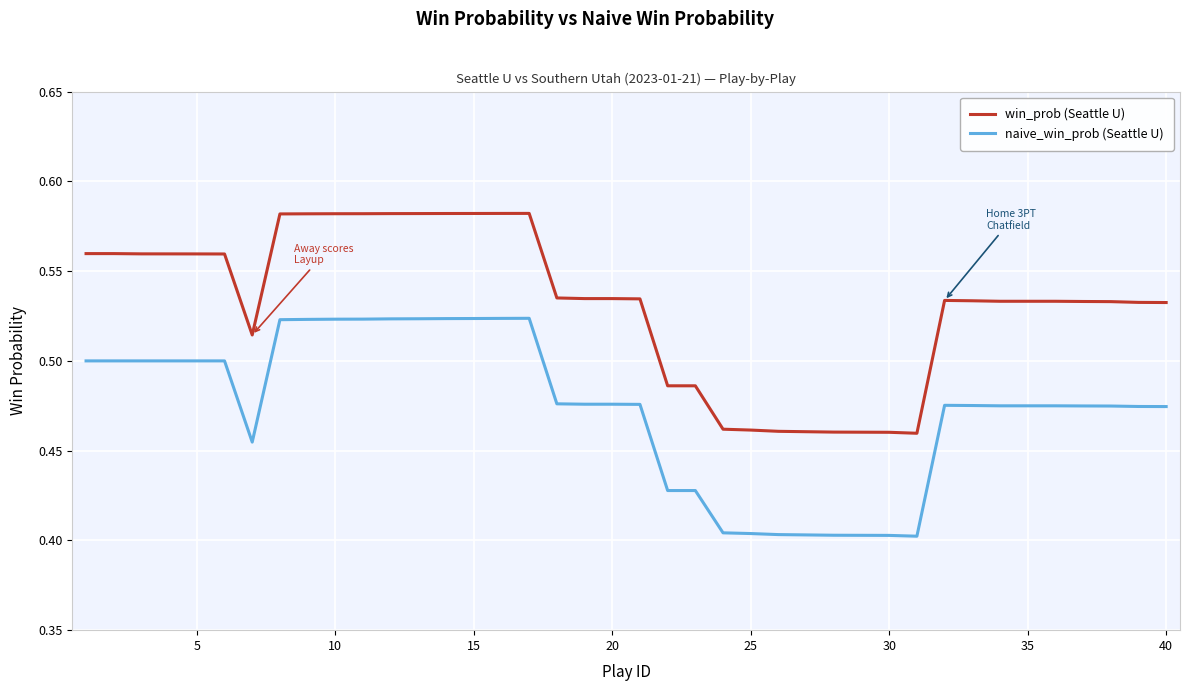

Which series has the largest range (max minus min)?

win_prob (Seattle U)